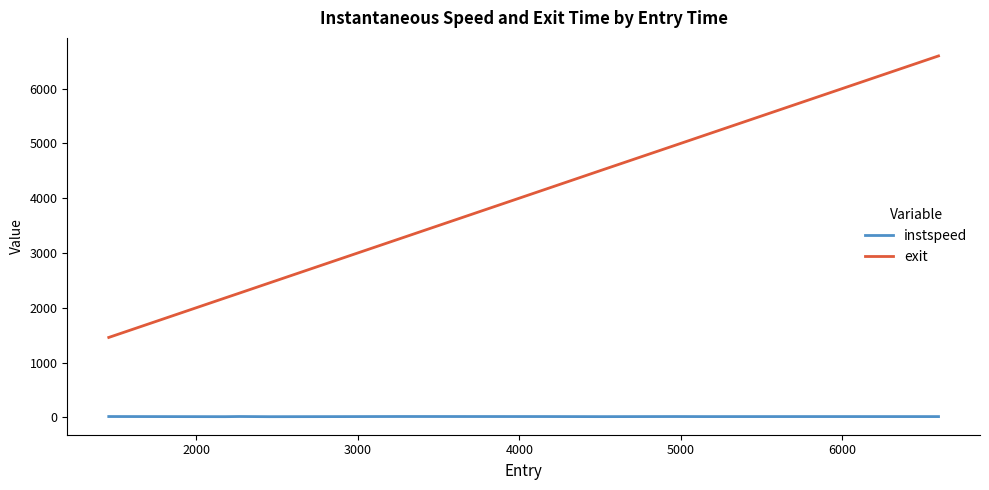

What is the average value of the exit series?

3958.4